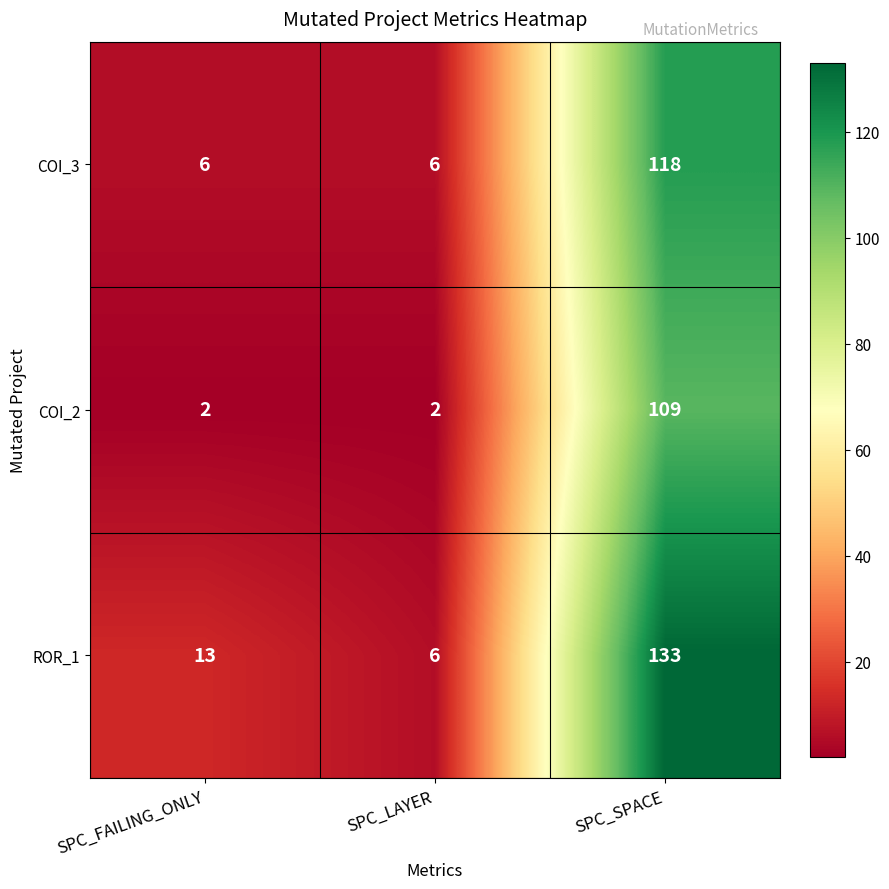

Which category has the highest value in the COI_2 series?

SPC_SPACE